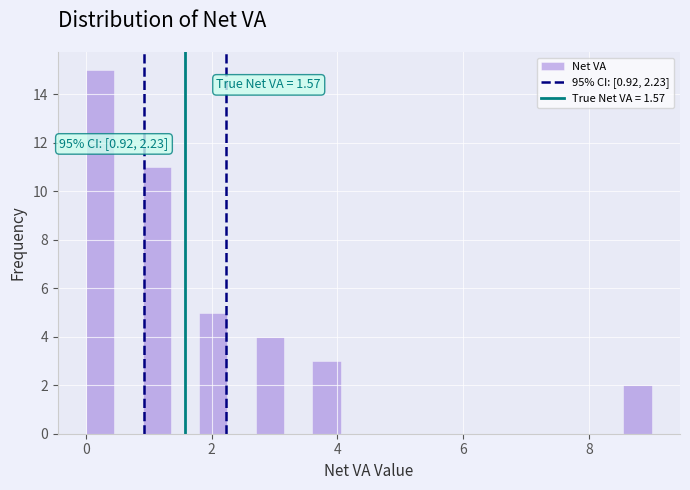

Around what value on the x-axis is the tallest bar? Give the approximate position of its centre, as read against the axis.

0.2